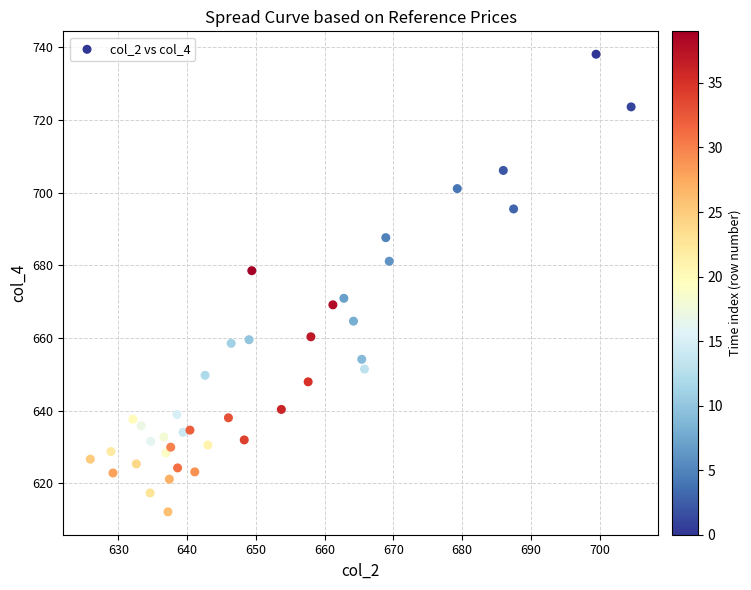

What is the range of X values (max minus min)?

78.7